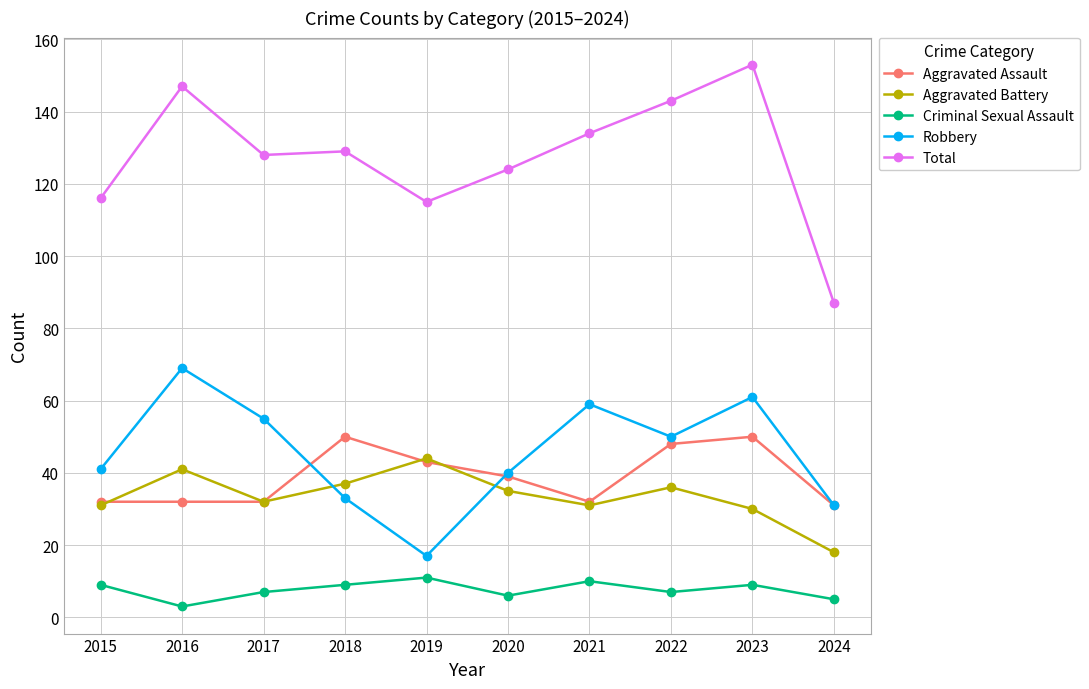

Reading left to right, list all the values displayed in this chart.

Aggravated Assault: 32	32	32	50	43	39	32	48	50	31
Aggravated Battery: 31	41	32	37	44	35	31	36	30	18
Criminal Sexual Assault: 9	3	7	9	11	6	10	7	9	5
Robbery: 41	69	55	33	17	40	59	50	61	31
Total: 116	147	128	129	115	124	134	143	153	87